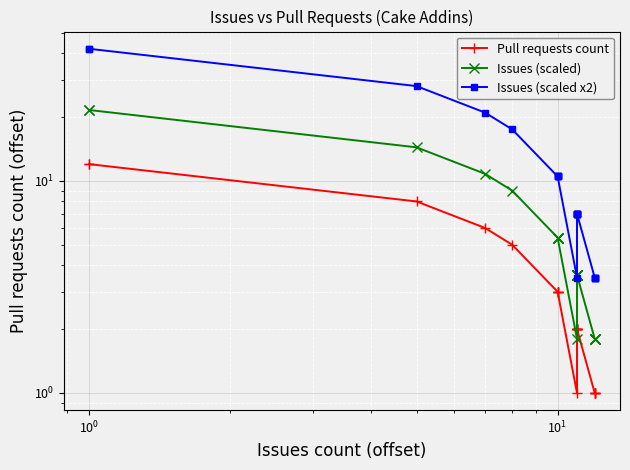

True or false: Issues (scaled) and Pull requests count intersect in this chart.

False